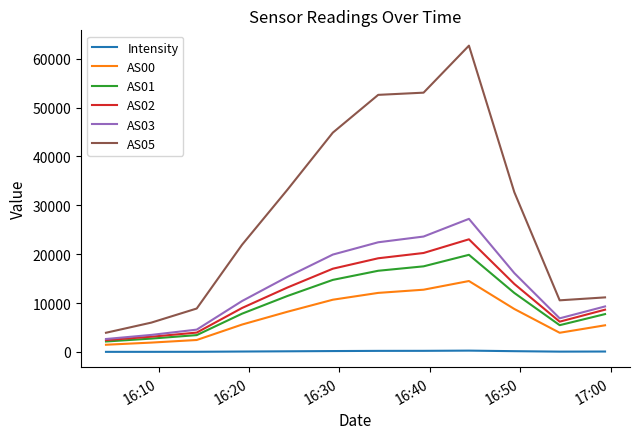

What are all the series names shown in the legend?

Intensity, AS00, AS01, AS02, AS03, AS05